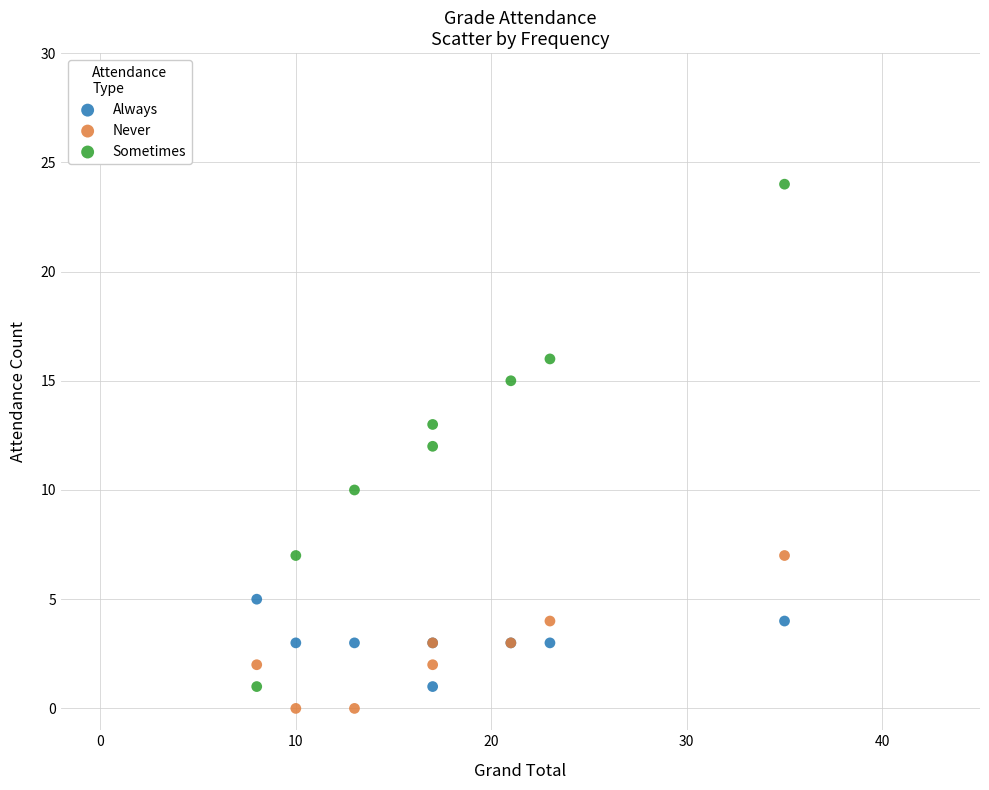

Which series reaches the minimum Y coordinate?

Never